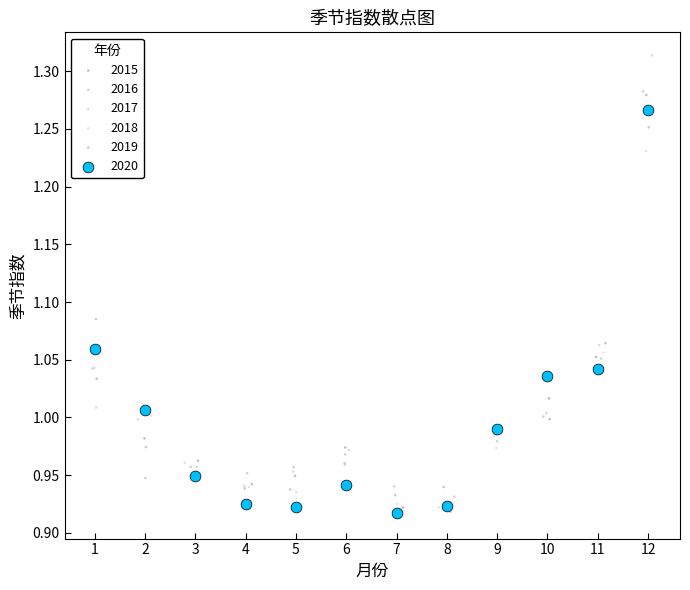

Which series reaches the maximum Y coordinate?

2017